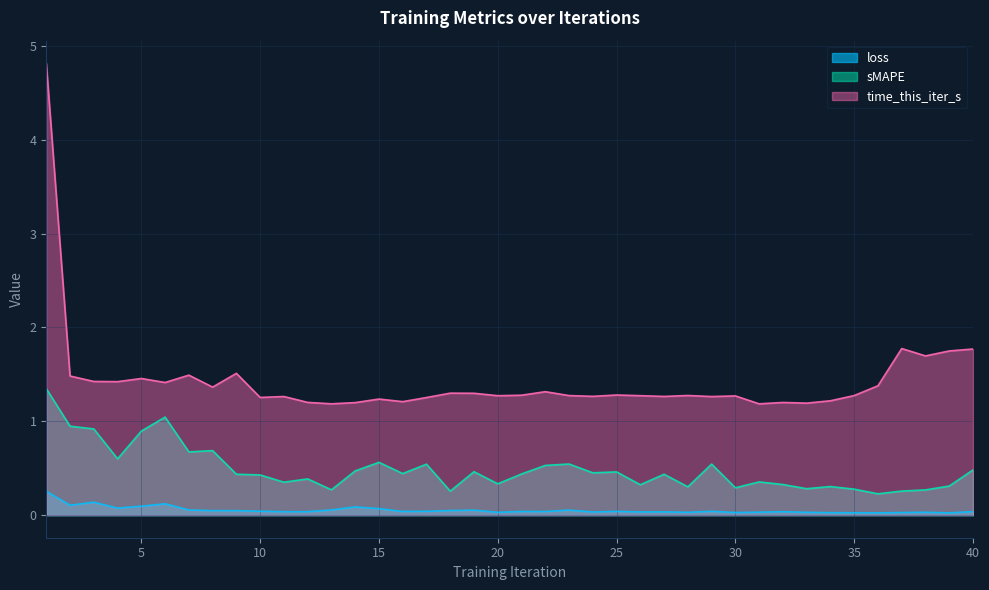

What is the sum of the sMAPE values at 21 and 1?

1.8